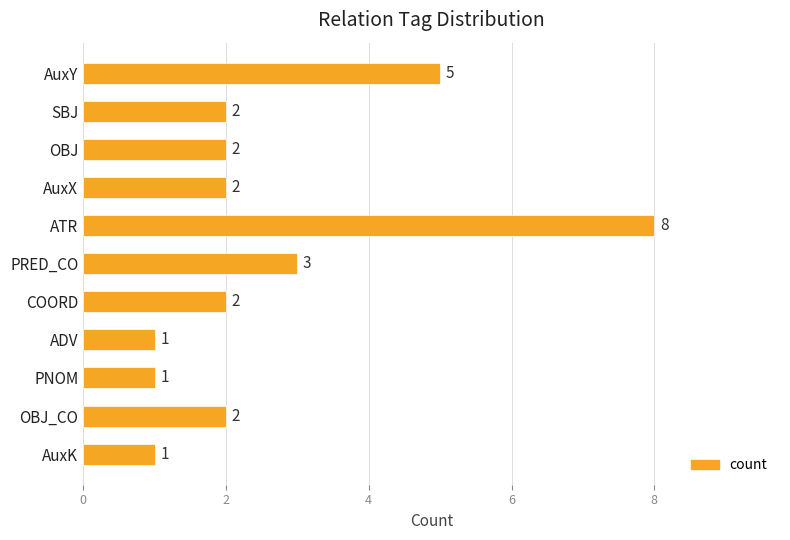

How many data points are less than 2?

3